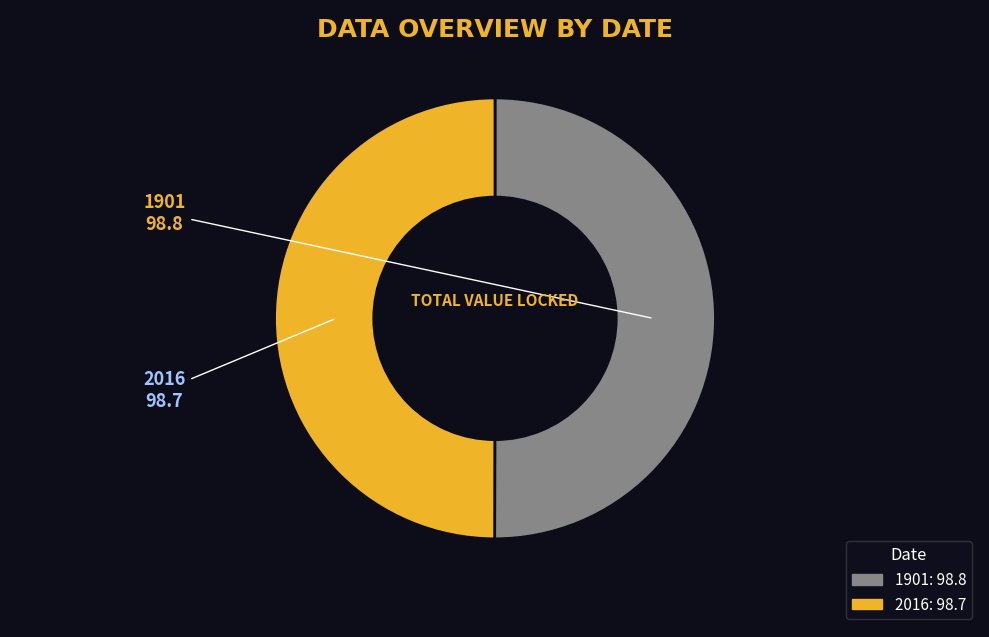

The 2016 slice represents 50% of the pie. True or false?

True